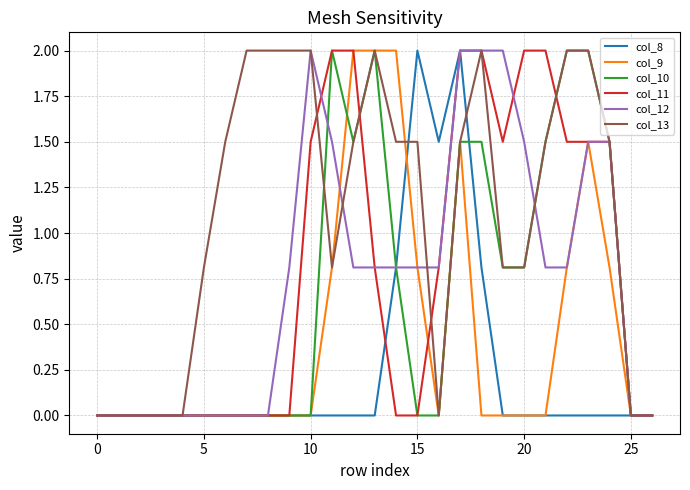

What are all the series names shown in the legend?

col_8, col_9, col_10, col_11, col_12, col_13